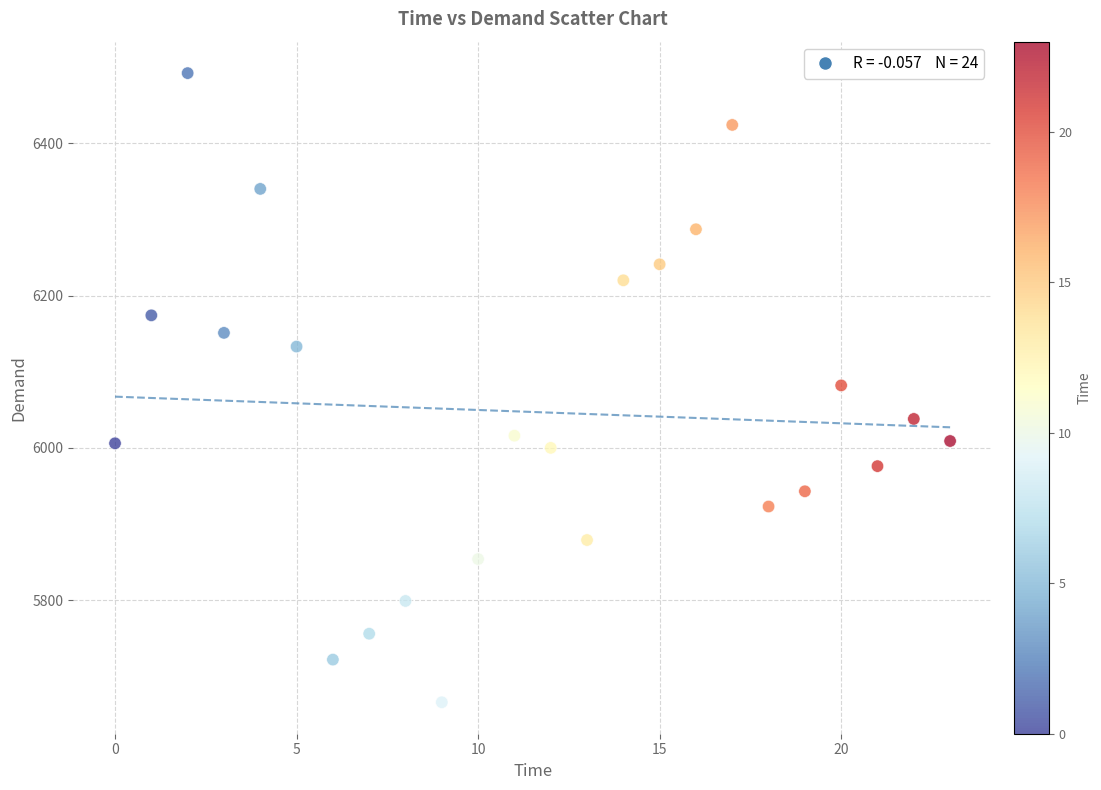

What is the range of Y values (max minus min)?

826